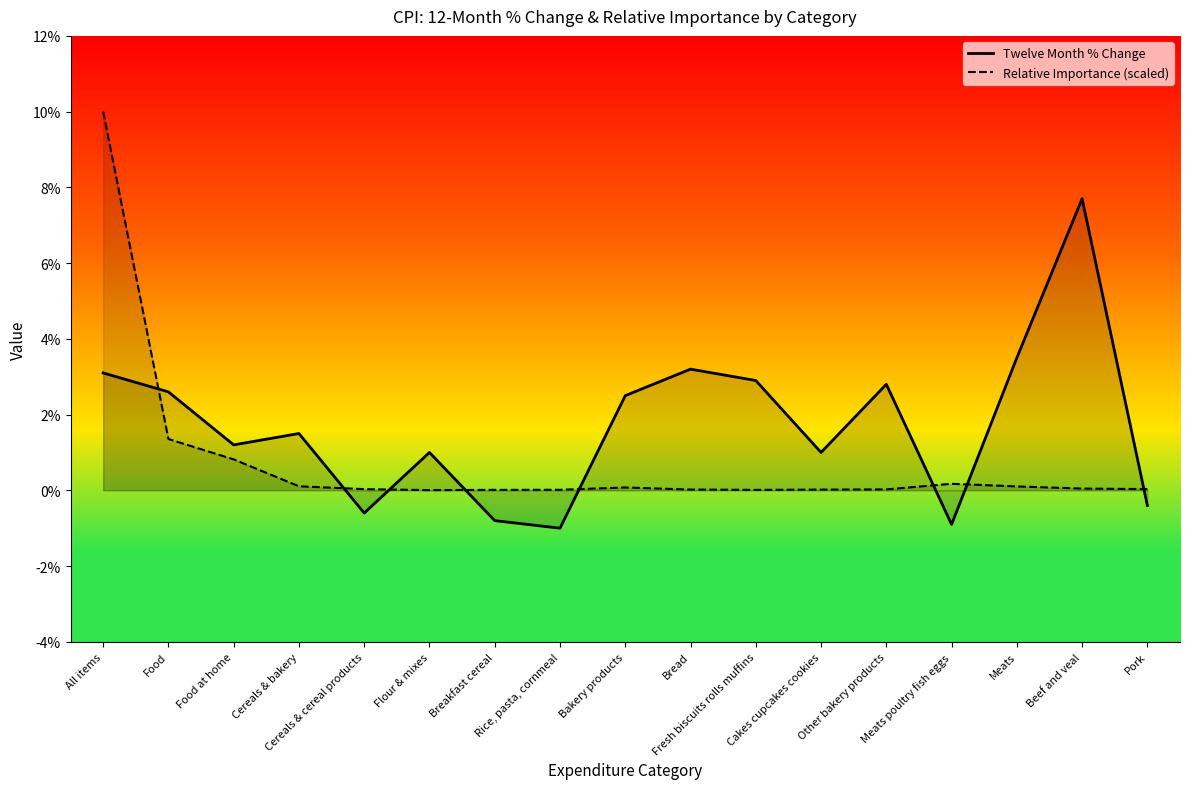

List the series in order of their overall mean, highest first.

Twelve Month % Change, Relative Importance (scaled)